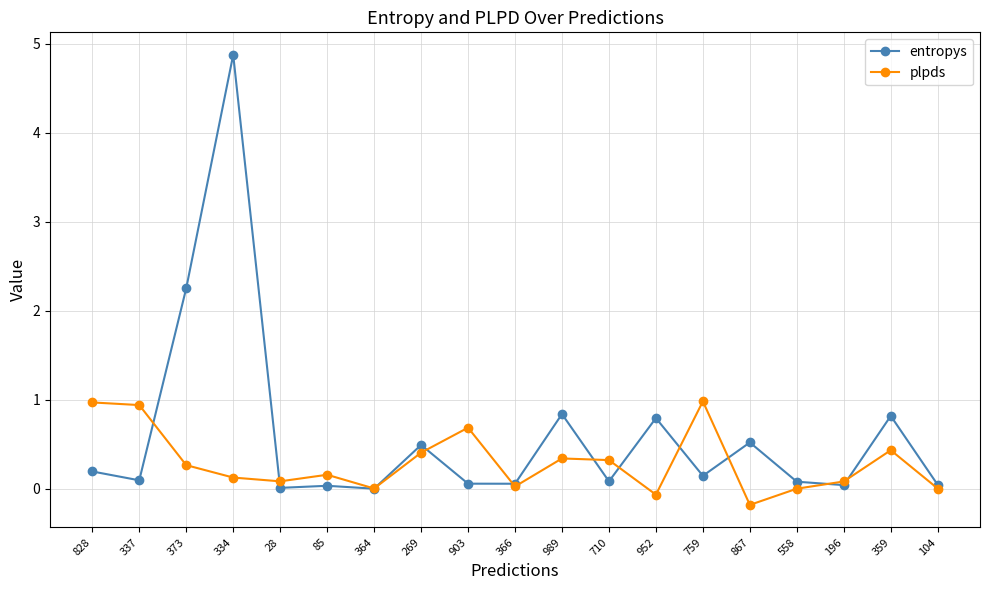

What is the total value across all series at 359?

1.3